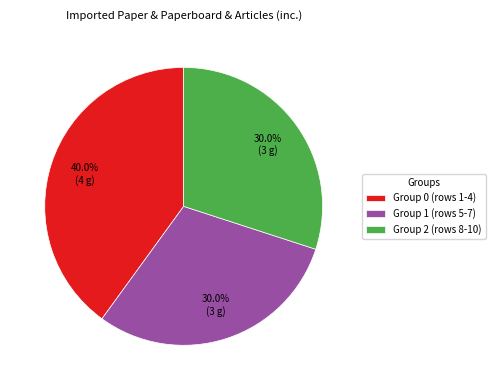

Which slice is the largest?

Group 0 (rows 1-4)